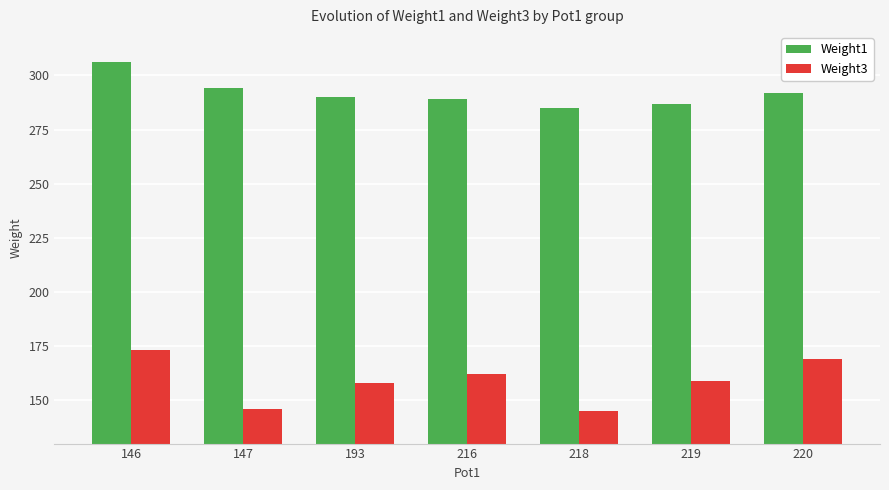

What is the value of the Weight1 bar at the 5th from the left?

285